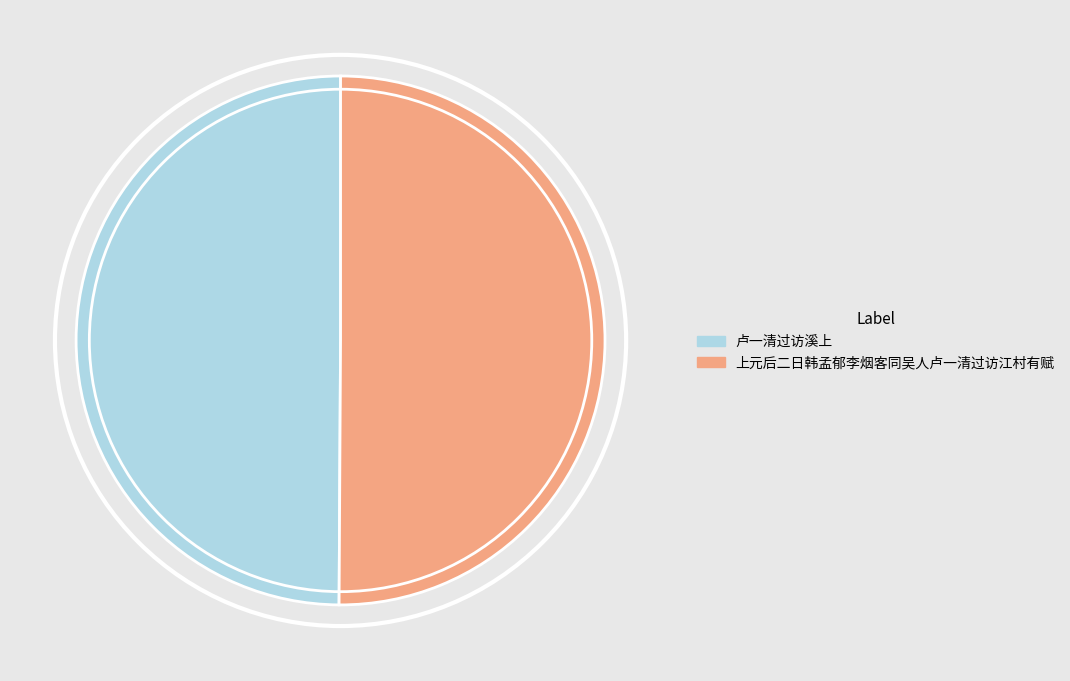

Combined, do 卢一清过访溪上 and 上元后二日韩孟郁李烟客同吴人卢一清过访江村有赋 account for over 50%?

Yes